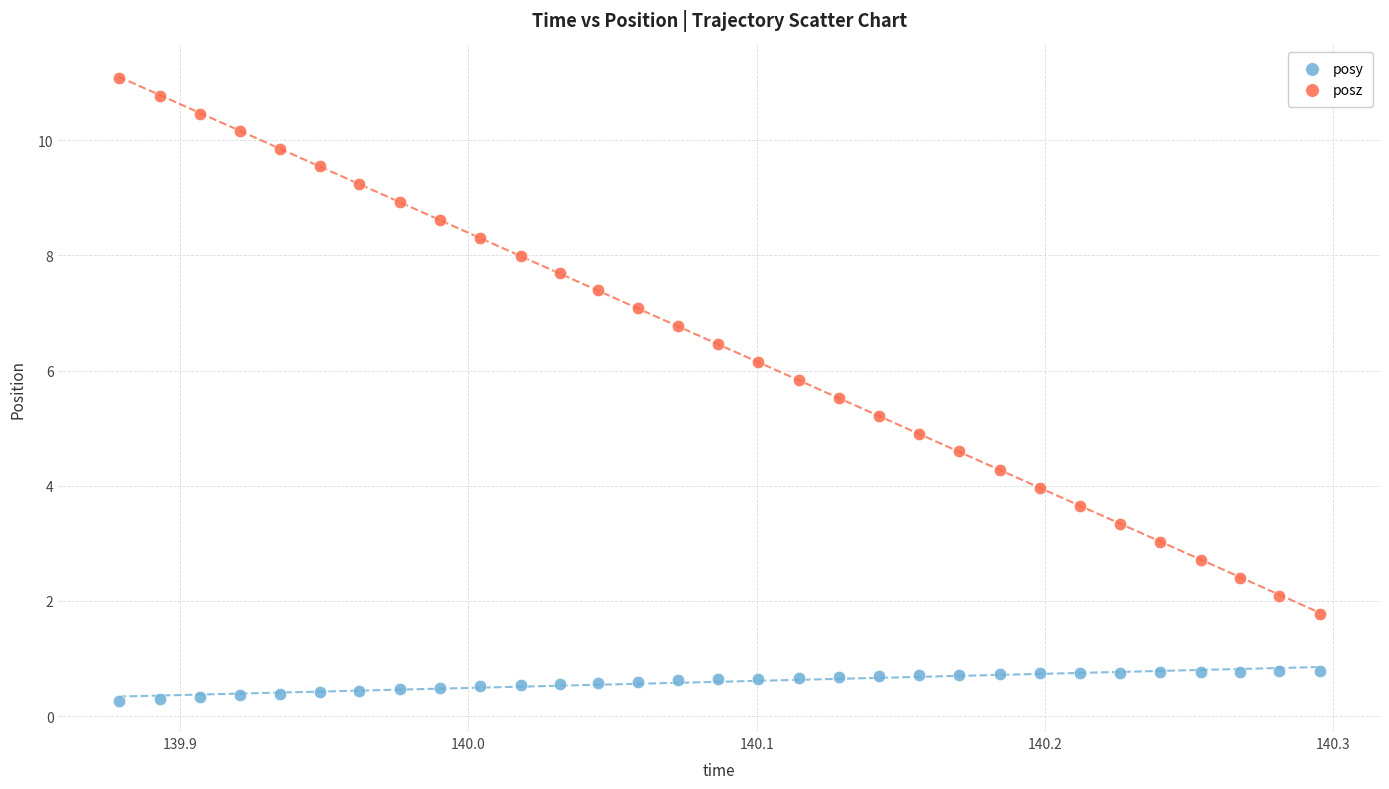

Across all data points, what is the range of X values (max minus min)?

0.4